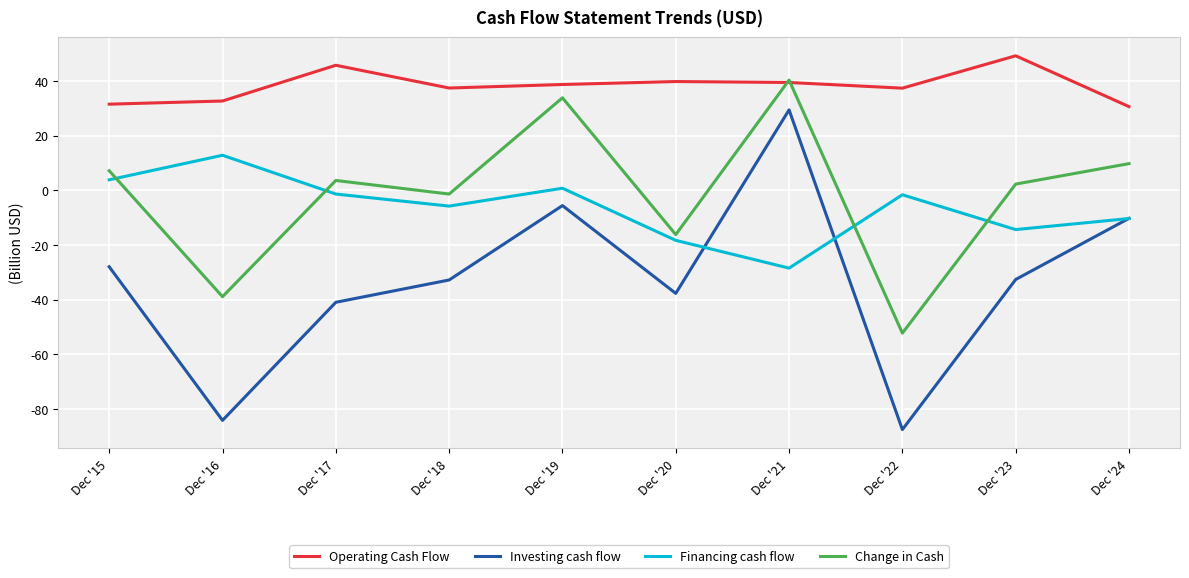

Is it true that Operating Cash Flow equals 32.6 at Dec '16?

True